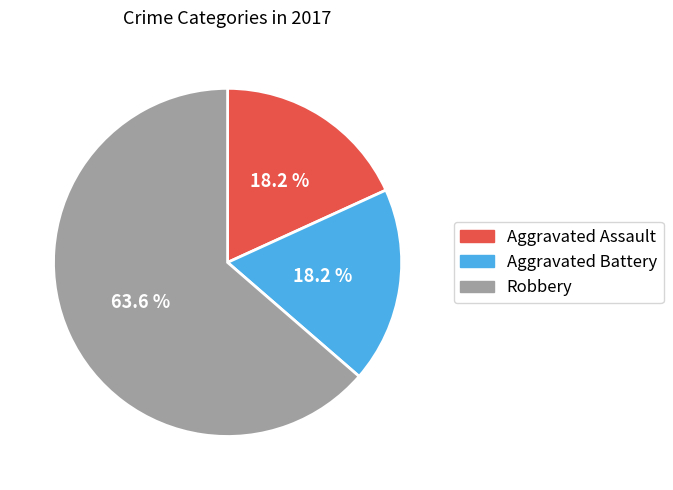

Does any single category account for the majority?

Yes